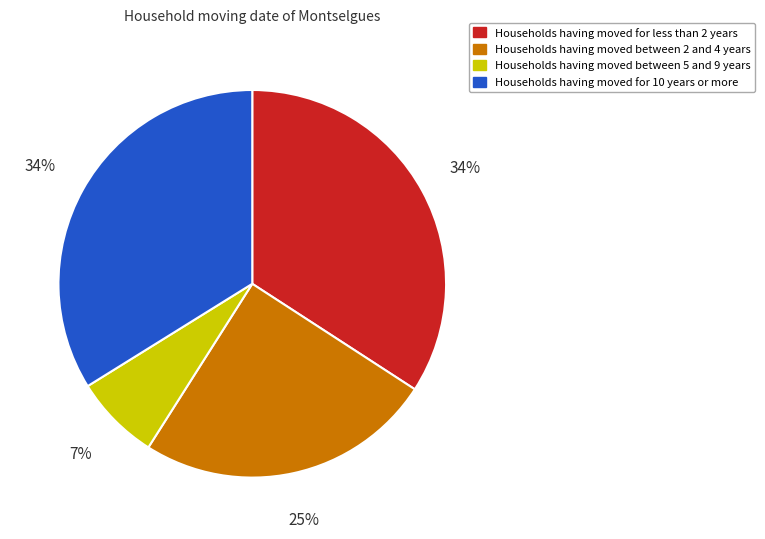

How many segments does this pie chart have?

4